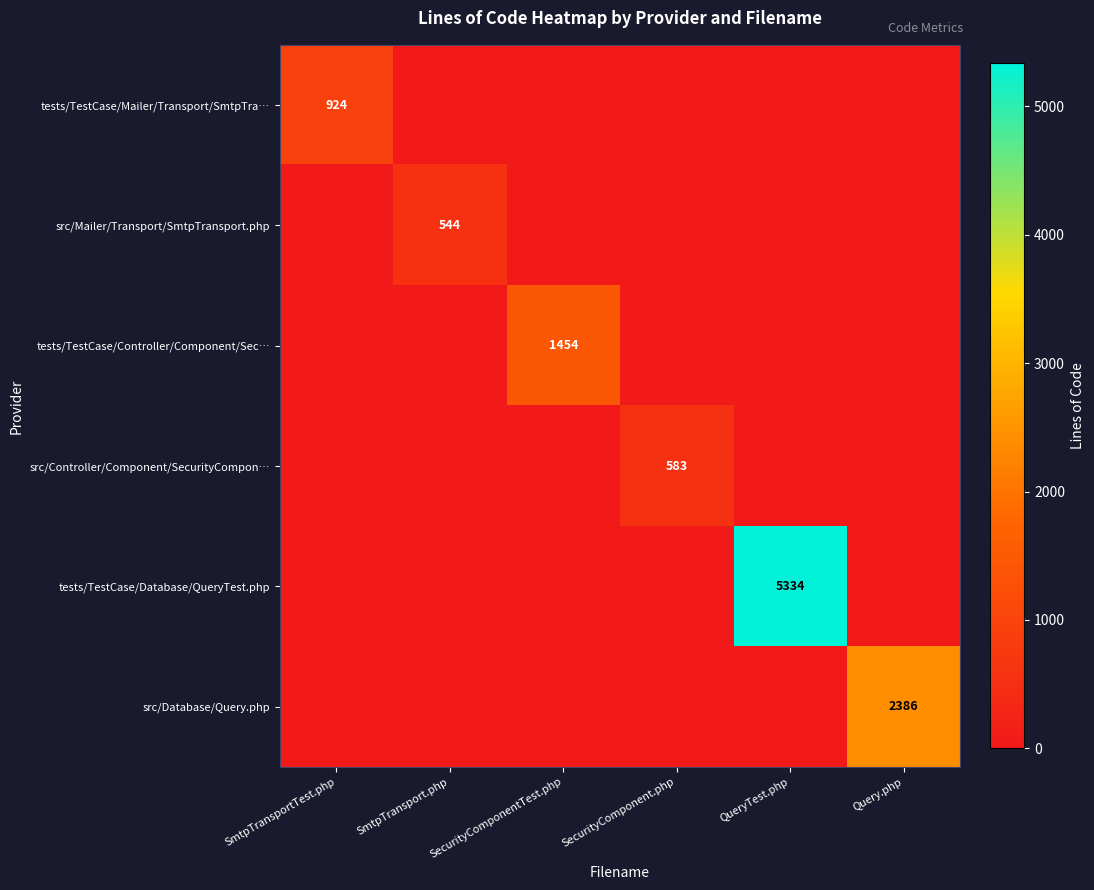

At how many categories does at least one series exceed 3638?

1